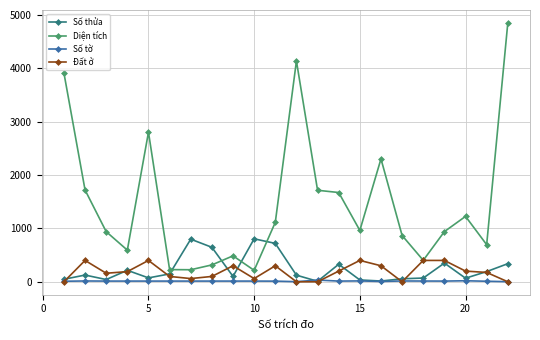

After their last crossing, which series has the higher values: Số tờ or Số thửa?

Số thửa